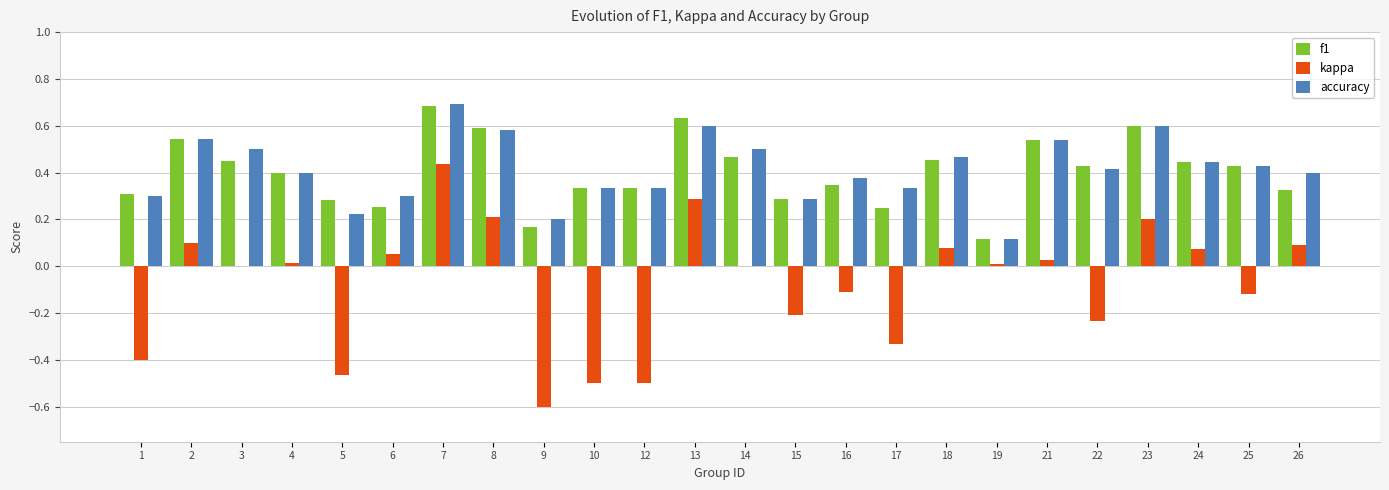

How many groups of bars are there?

24